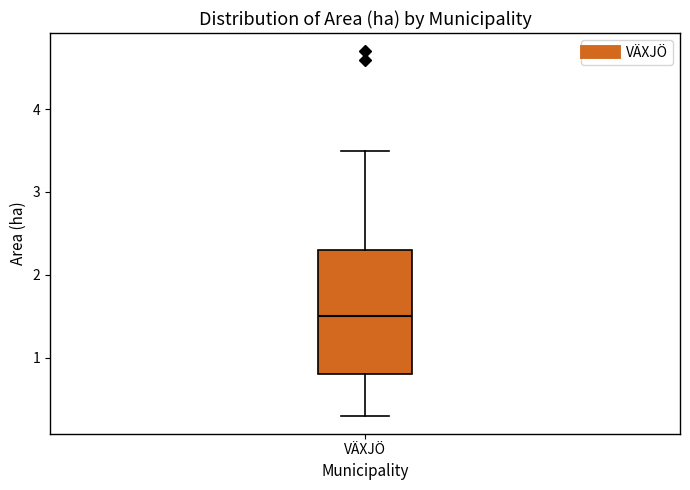

Where does the upper whisker of the box for VÄXJÖ end on the y-axis? The values are not printed on the chart, so give them approximately, as read against the axis.

3.5